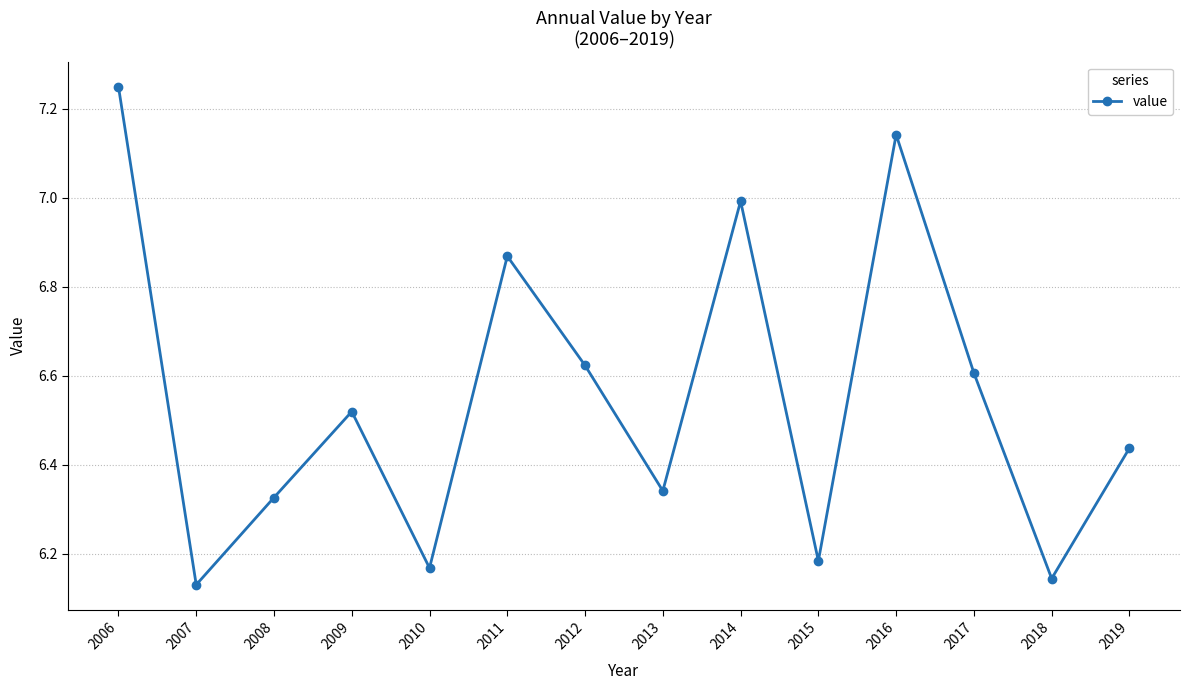

Count the number of categories in the chart.

14